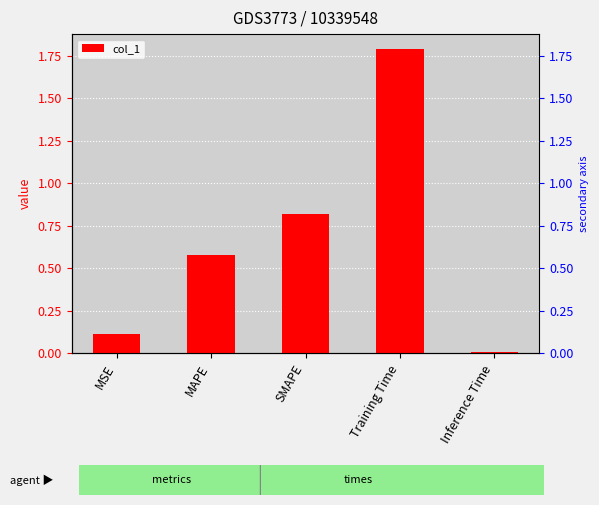

The chart shows a value of 0.6 at MAPE. True or false?

True